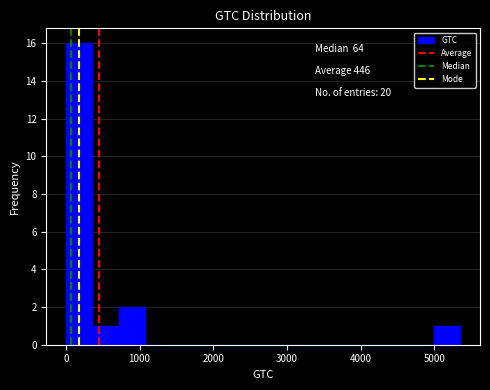

Read against the x-axis, roughly where is the centre of the tallest bar?

200